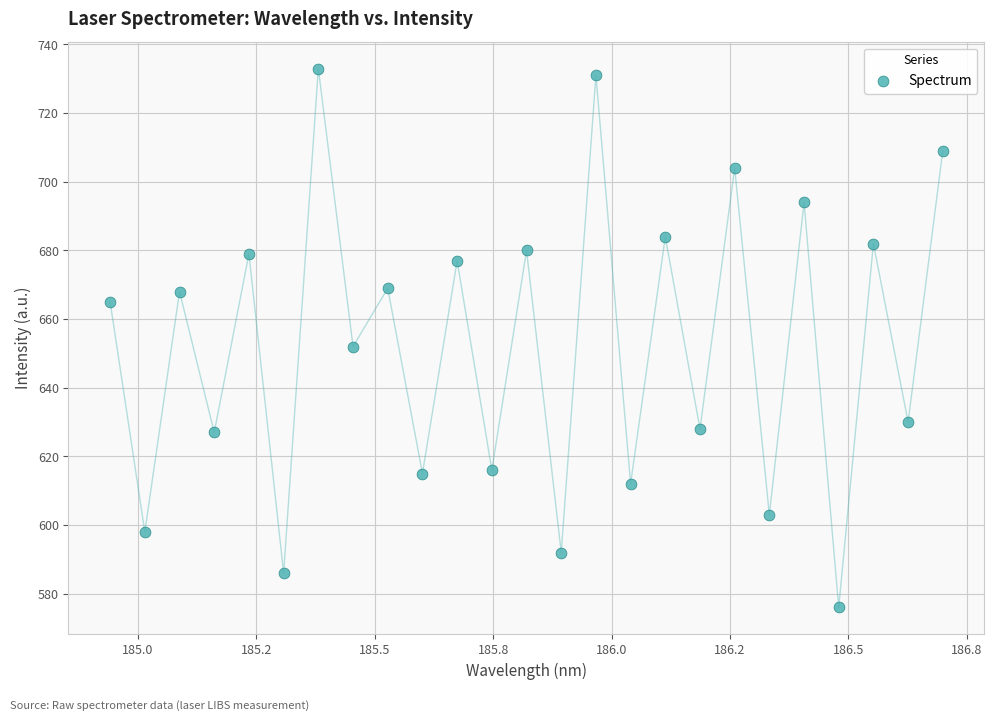

What is the range of Y values (max minus min)?

157